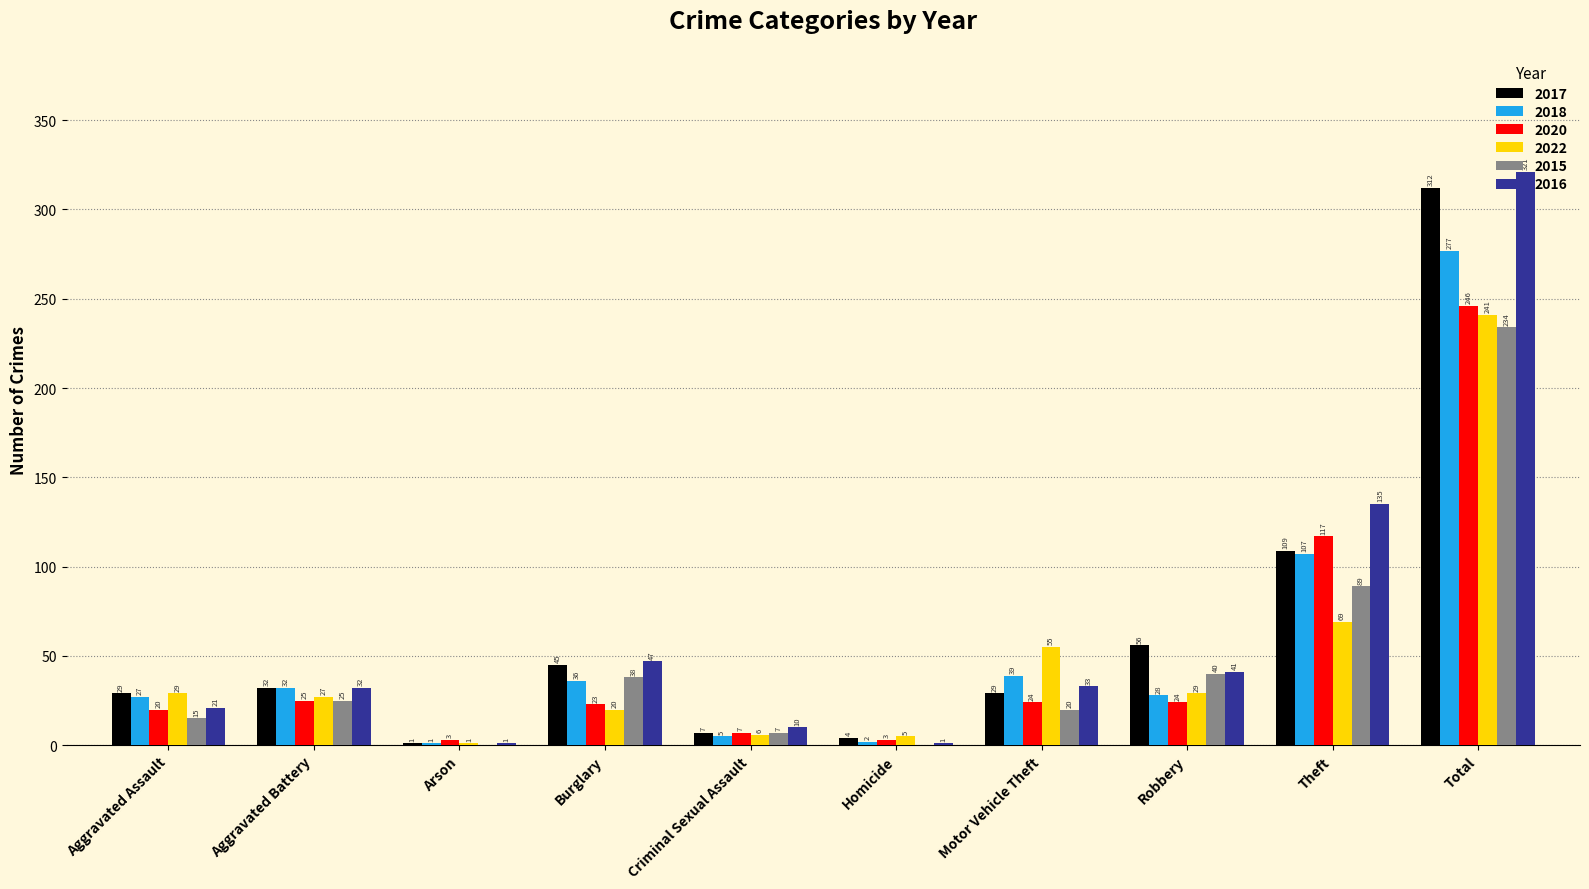

Where is 2017 nearest to the value 156?

Theft